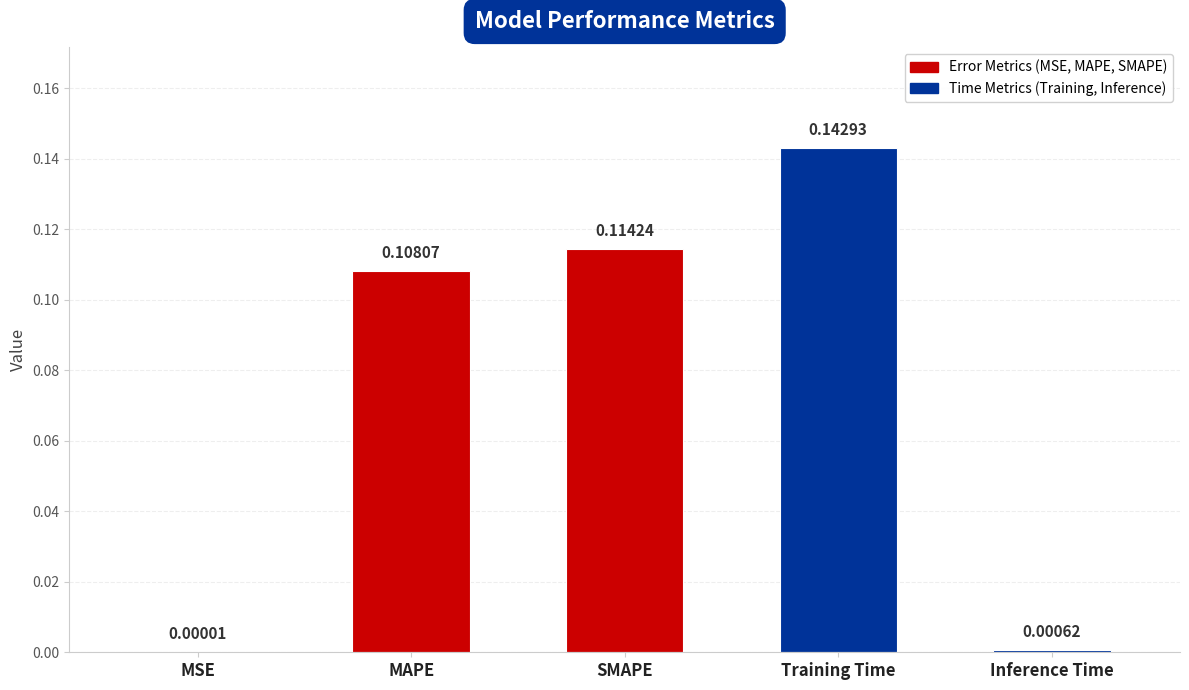

At which label is the value closest to 0?

MSE